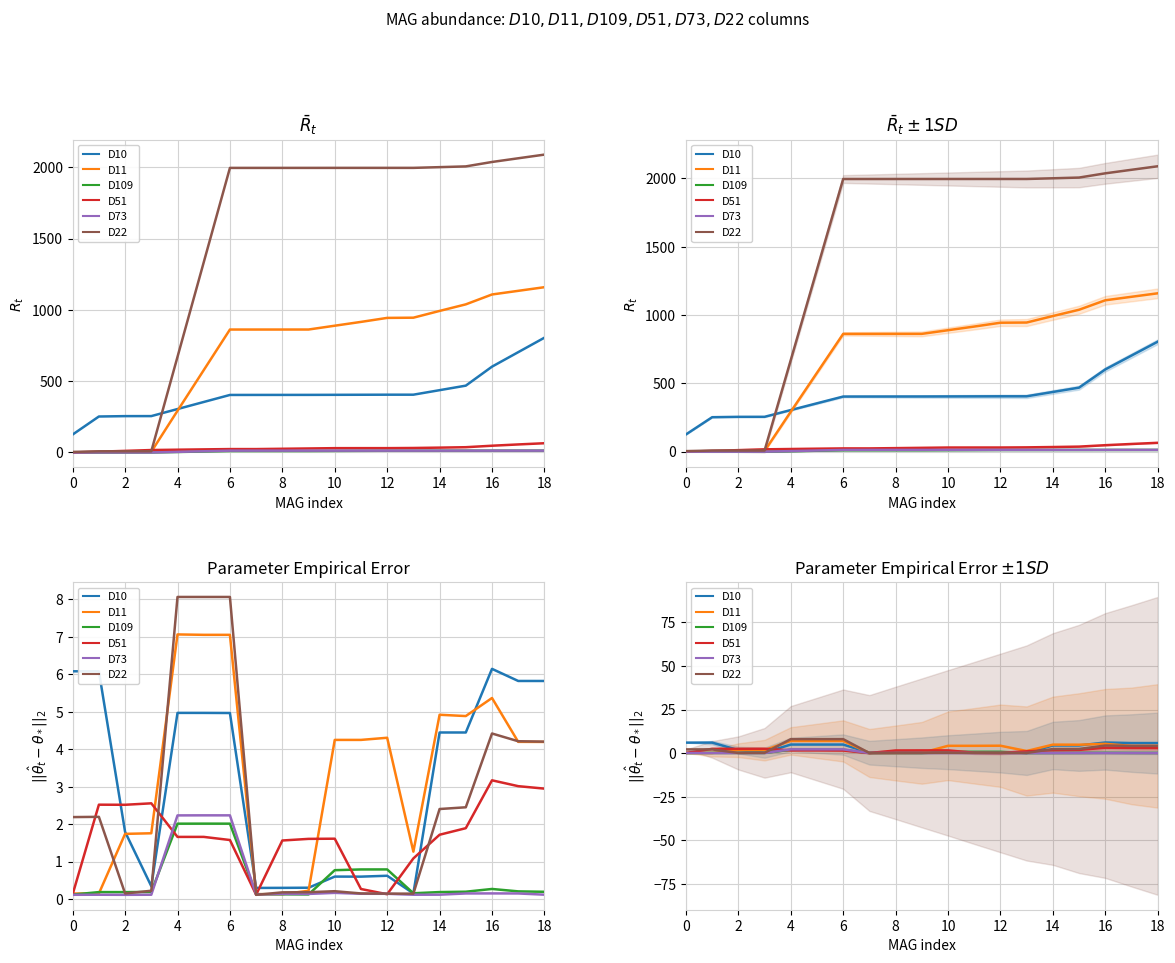

What is the approximate value of D73 at 11?

0.1